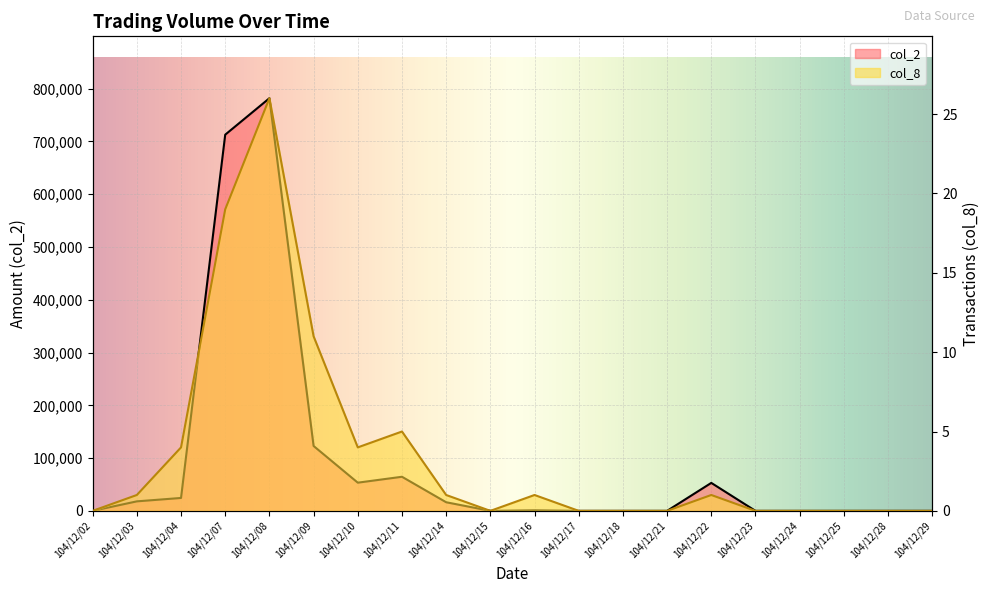

Between 104/12/08 and 104/12/16, which series saw the biggest shift?

col_2